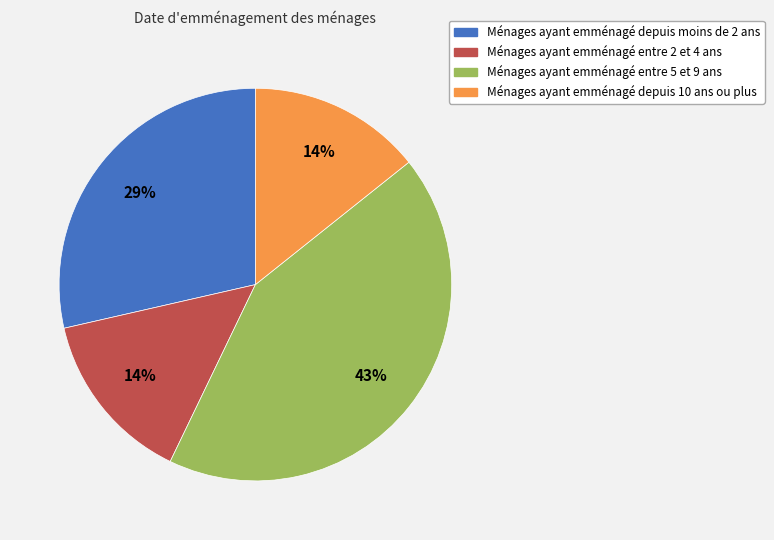

To the nearest percent, what is the average slice percentage?

25%